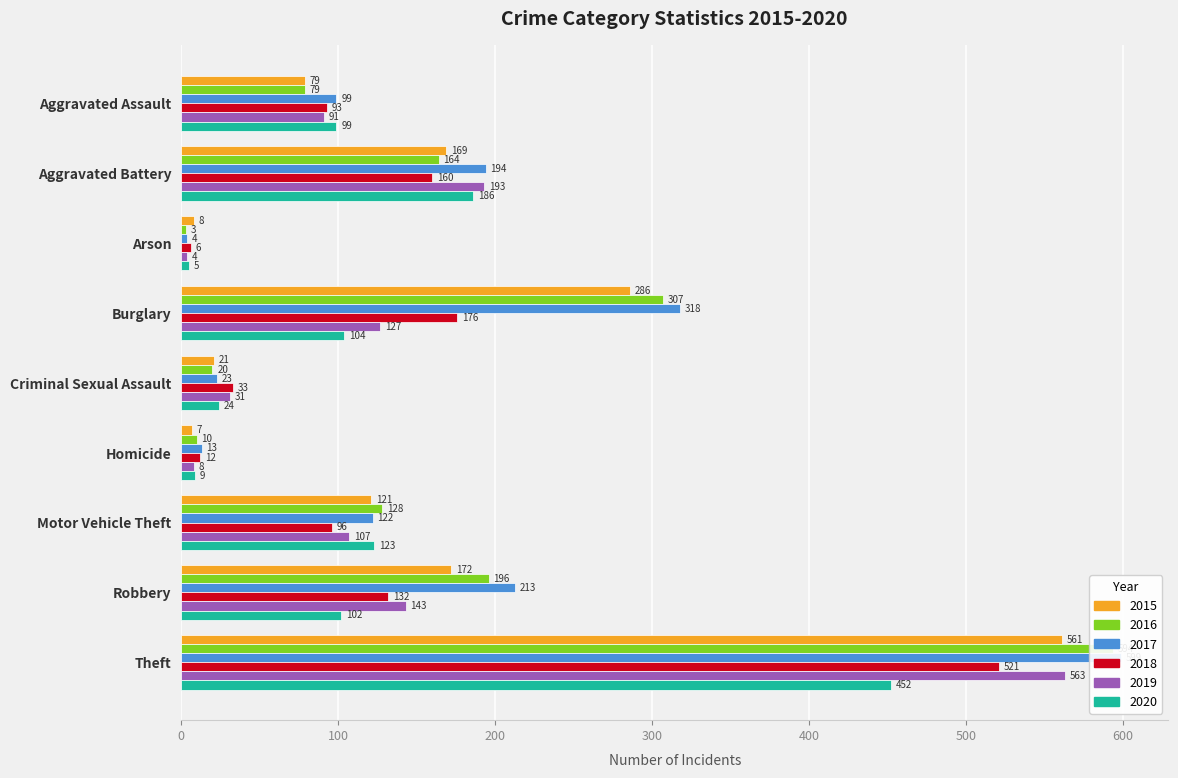

What are all the series names shown in the legend?

2015, 2016, 2017, 2018, 2019, 2020